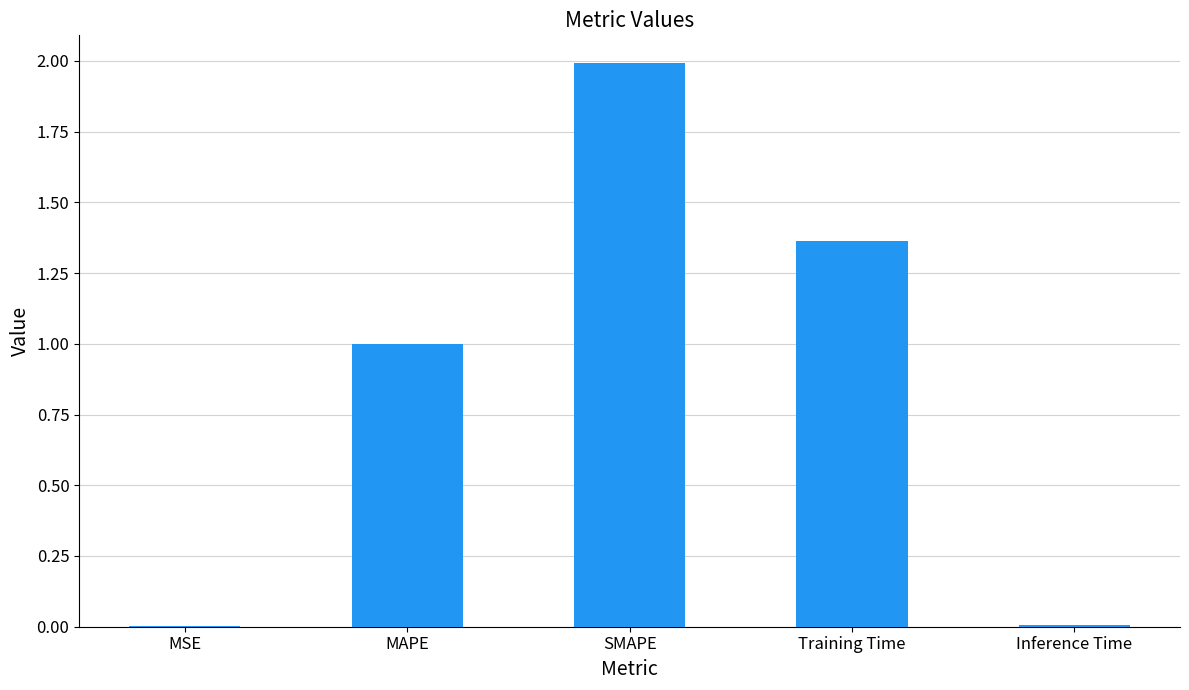

What value does the data have at SMAPE?

2.0